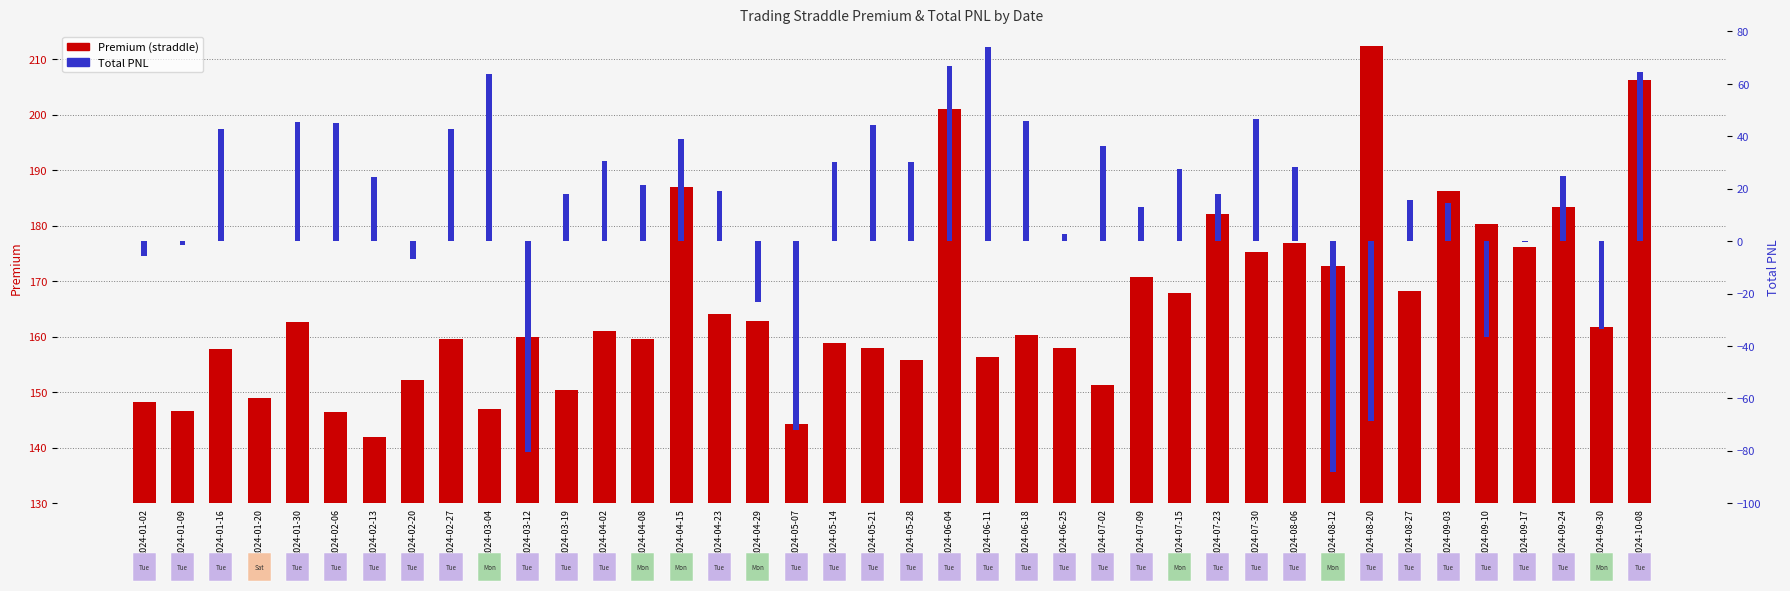

True or false: Premium (straddle) has a value of 77.9 at 2024-08-20.

False